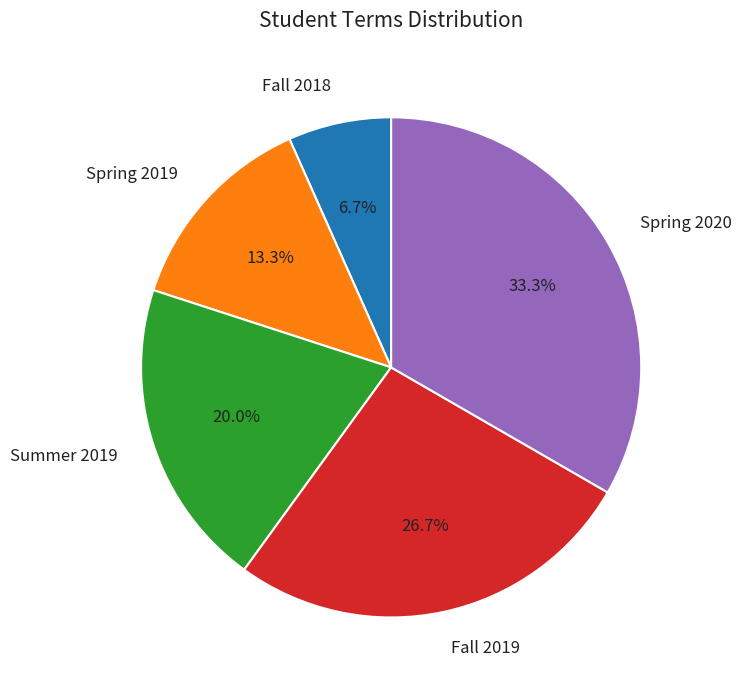

Does Spring 2020 account for over 50% of the chart?

No